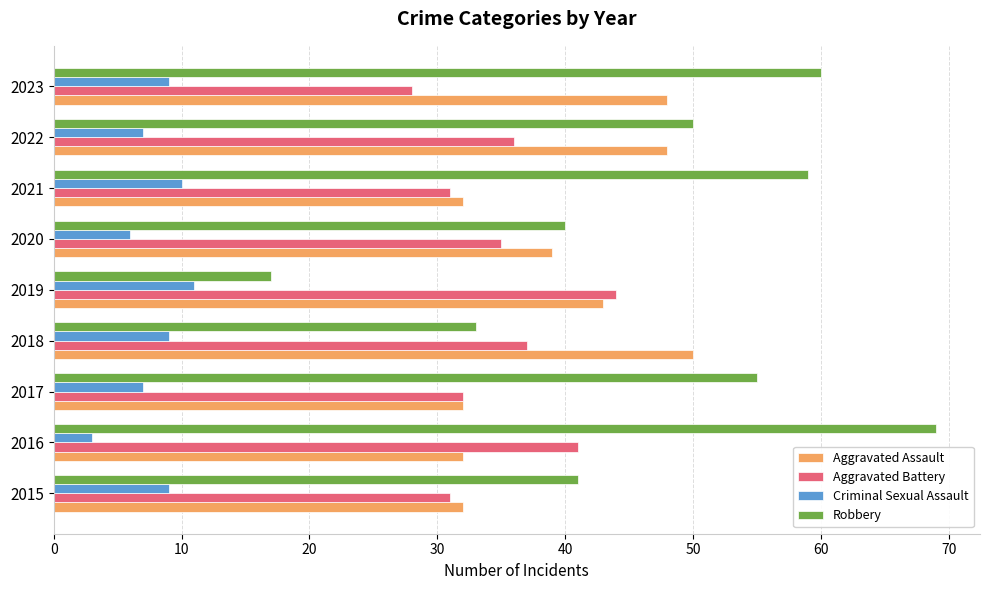

What is the difference between the second highest and minimum values in the Aggravated Battery series?

13